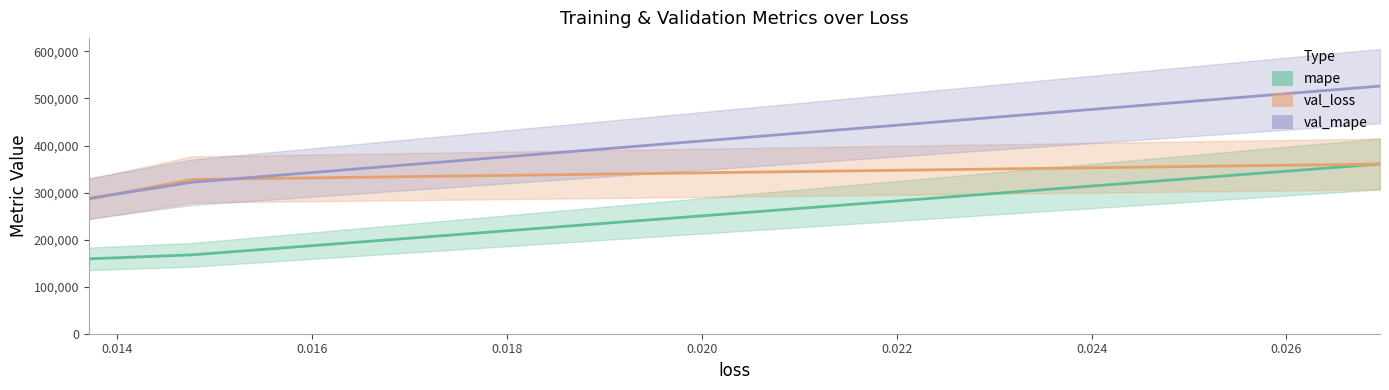

Which series has the largest range (max minus min)?

val_mape